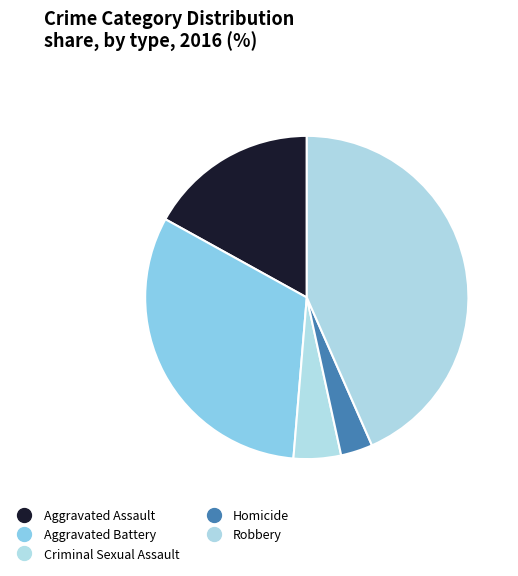

Count the number of slices in the pie.

5